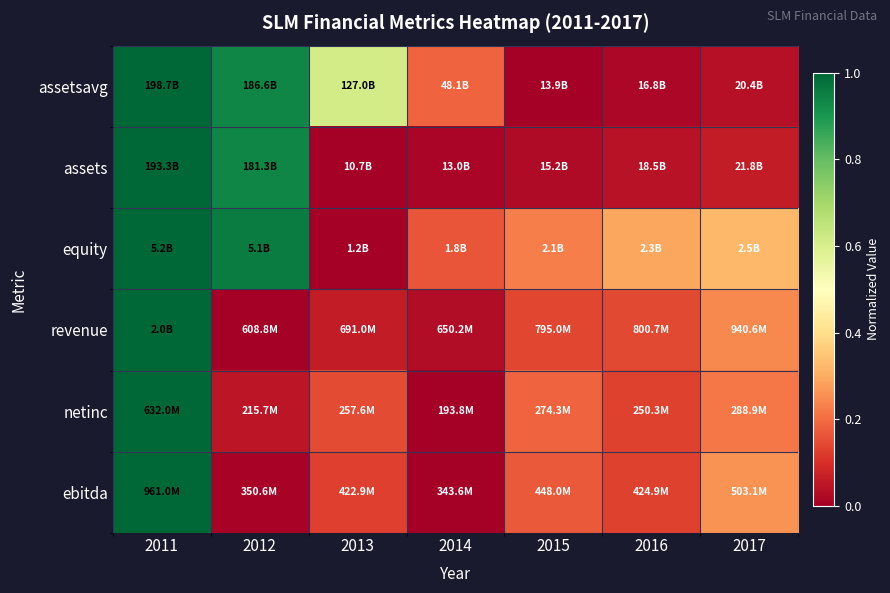

Count the number of categories in the chart.

7